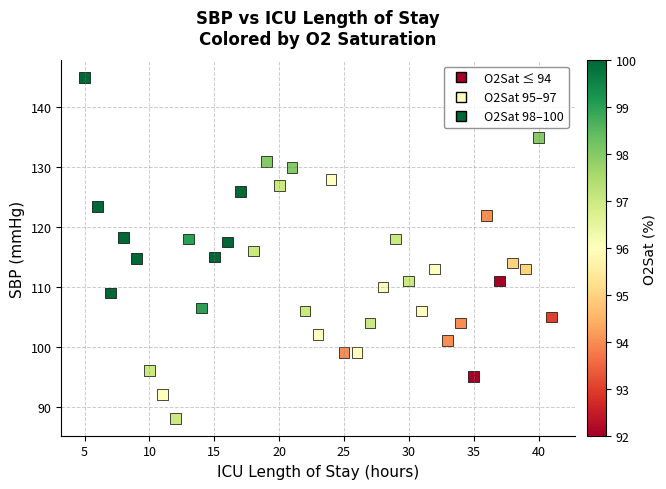

What is the range of Y values (max minus min)?

57.0